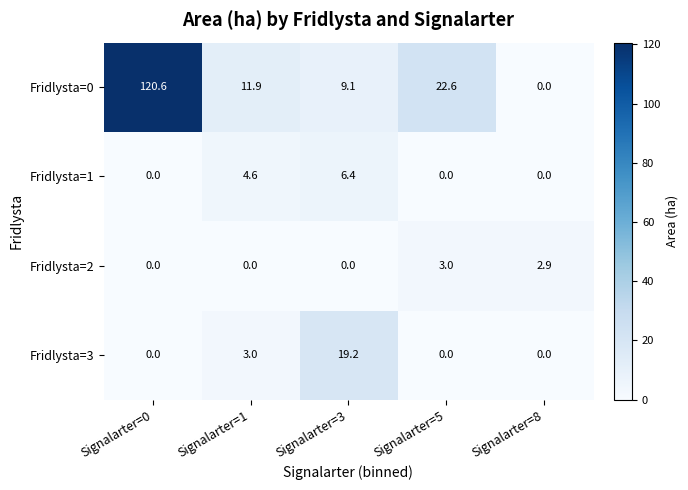

At which category is the sum across all series the highest?

Signalarter=0